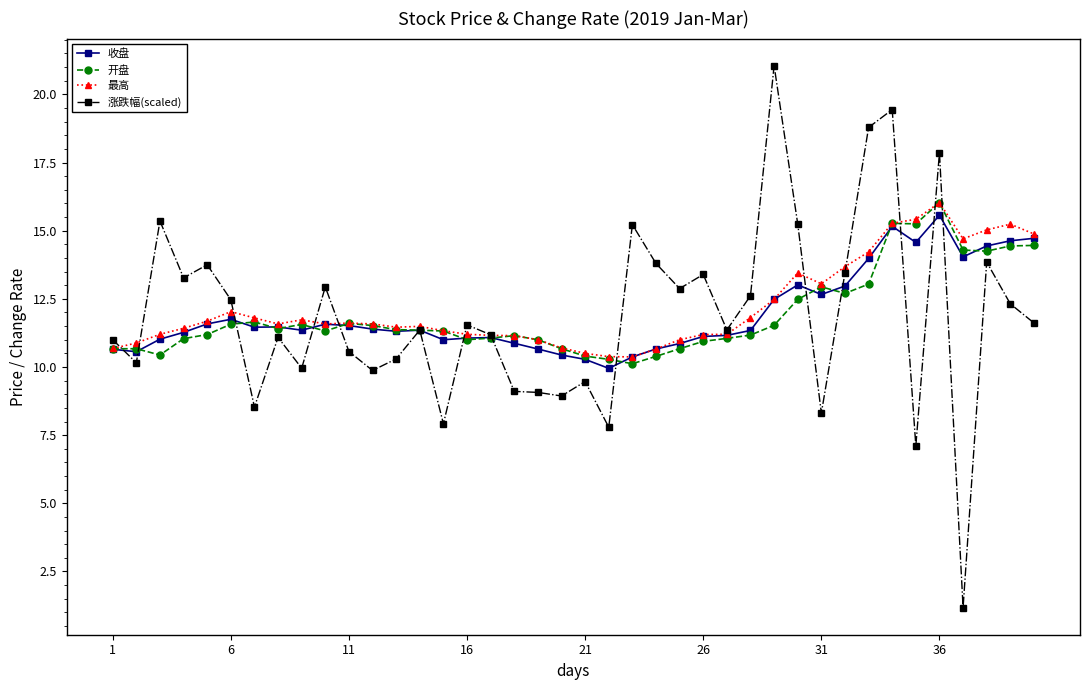

In 开盘, how many points are lower than both neighbors (excluding endpoints)?

8